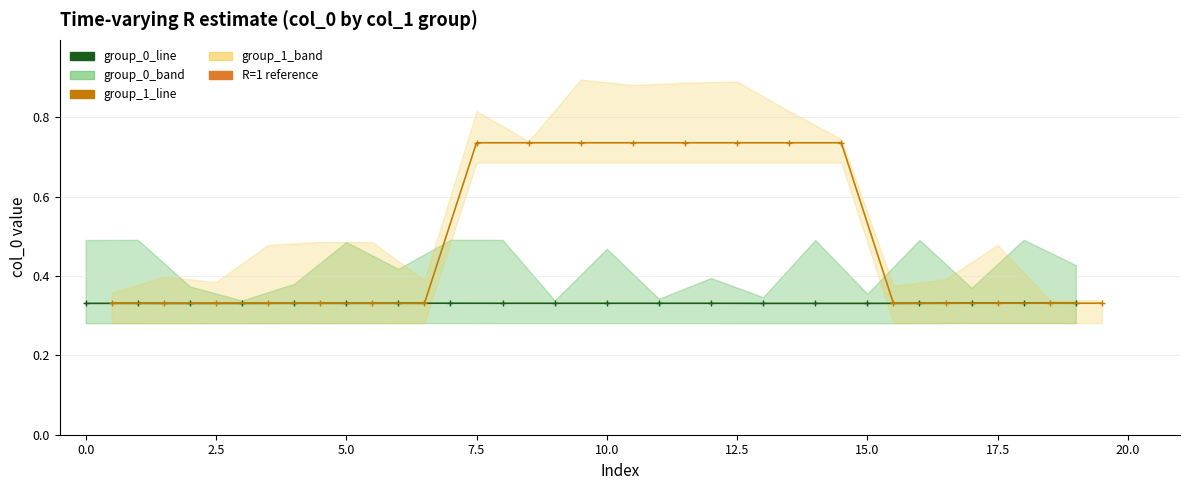

List the series in order of their peak value, highest first.

group_1_col0, group_0_col0